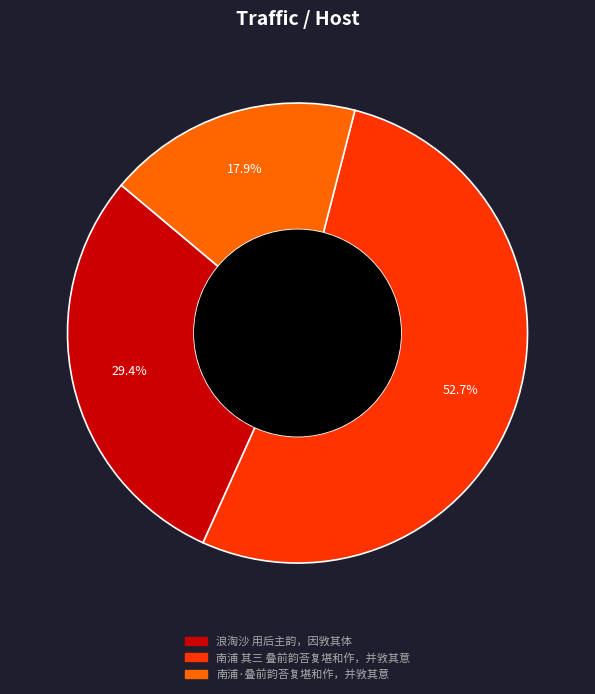

Which category has the biggest portion of the pie?

南浦 其三 叠前韵荅复堪和作，并敩其意